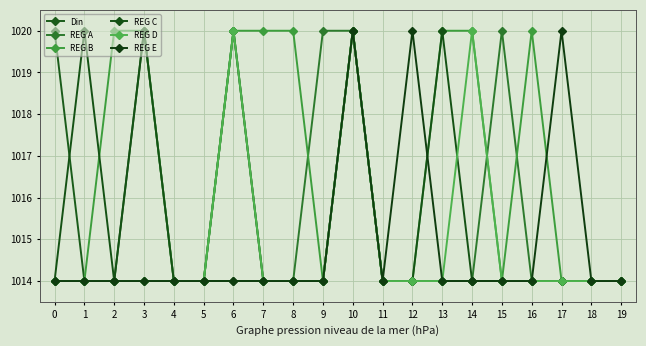

Is this an area chart (filled region under the line)?

No